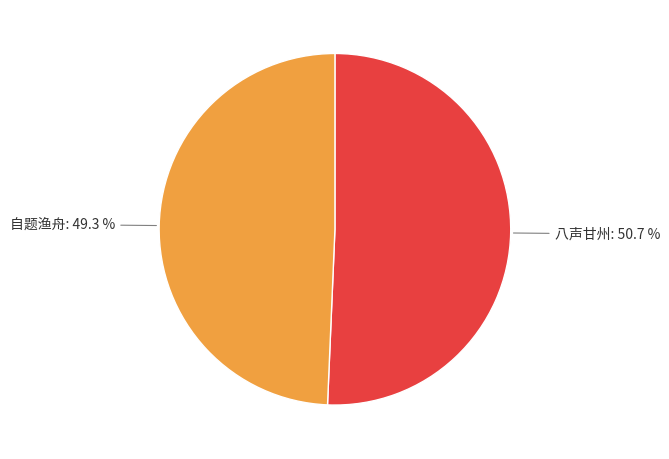

Is there a majority slice in this chart?

Yes